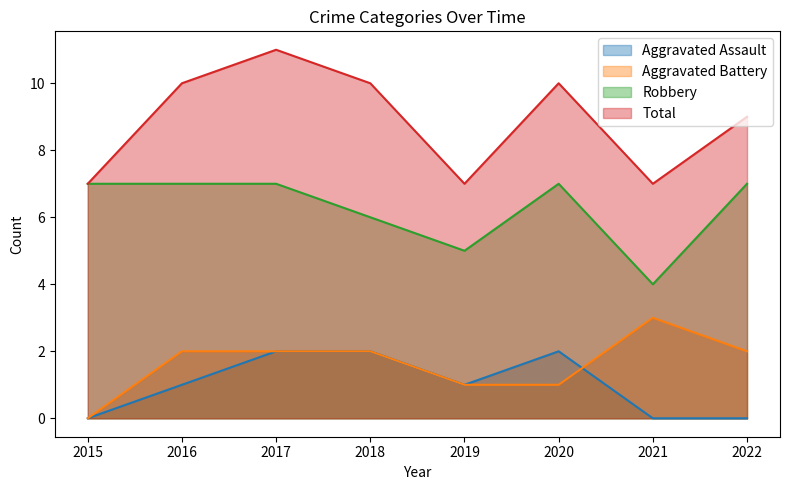

How many interior local valleys does the Total series have?

2